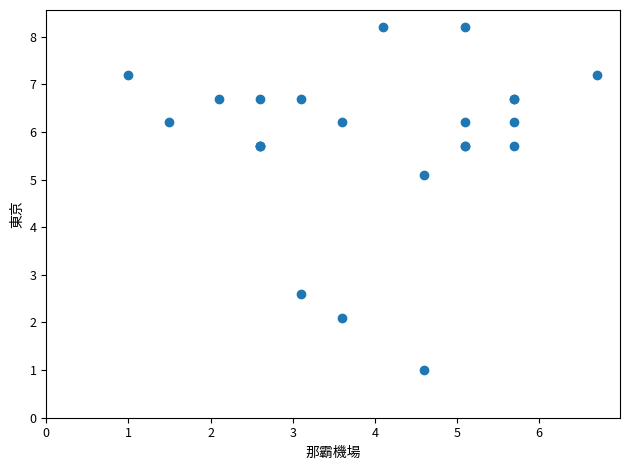

What Y value in the scatter plot is closest to 4?

5.1